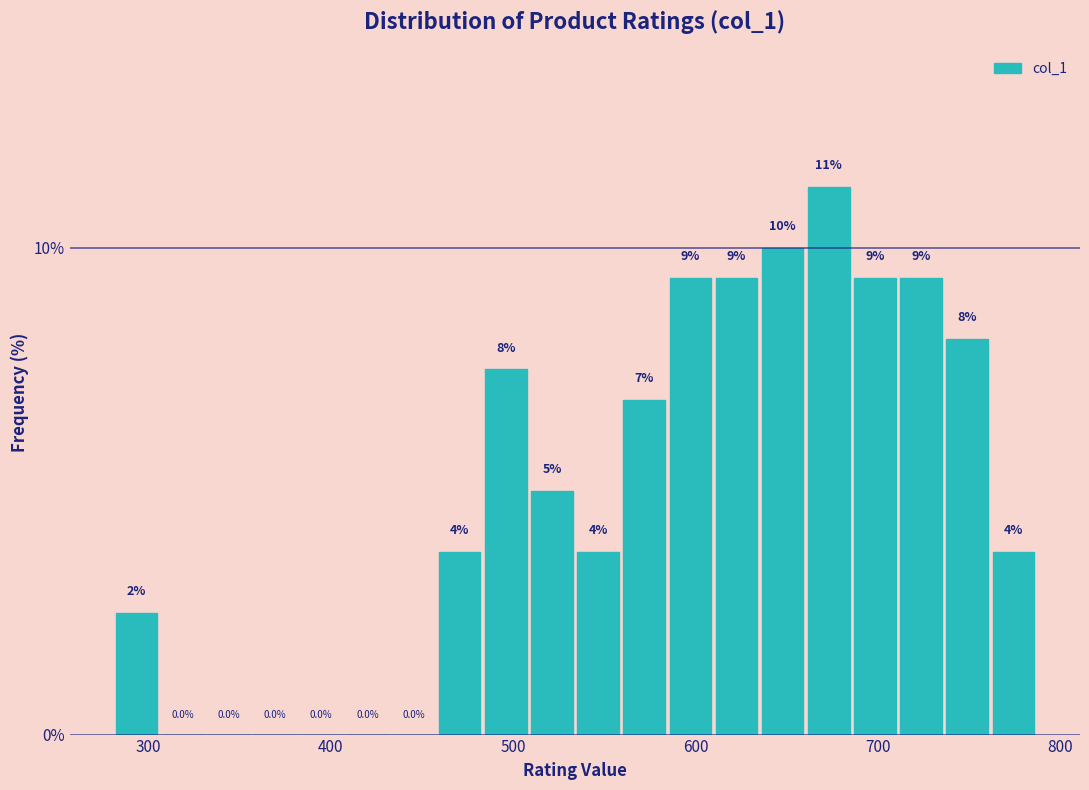

Around what value on the x-axis is the tallest bar? Give the approximate position of its centre, as read against the axis.

670